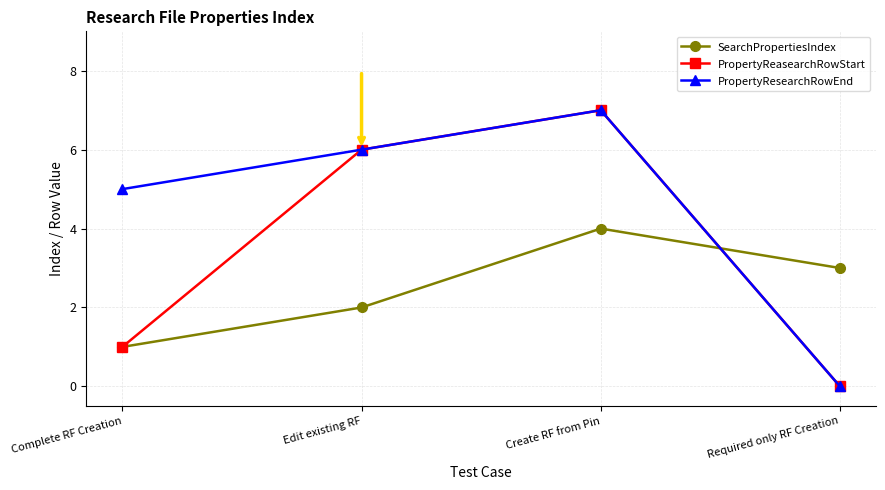

What is the difference between the highest and lowest values at Edit existing RF?

4